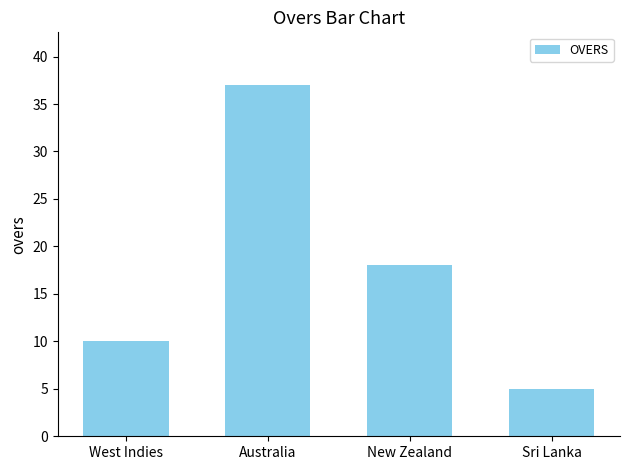

How many bars are there in total?

4